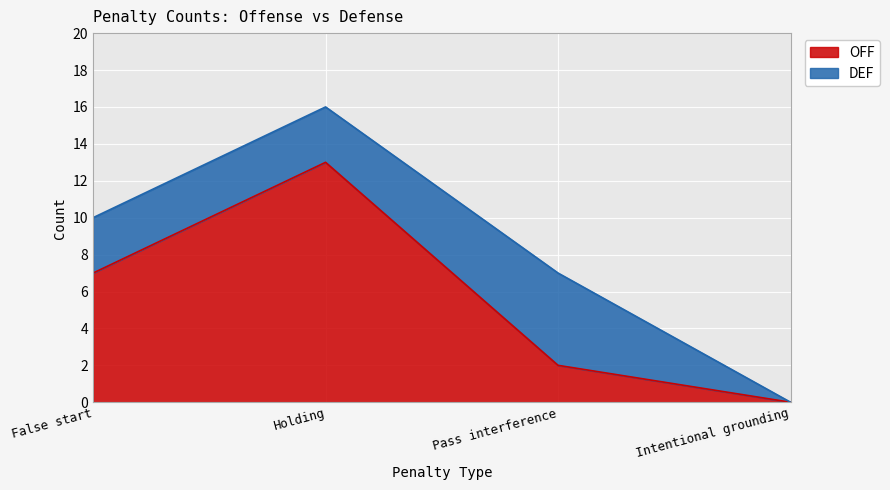

Which label corresponds to the largest value in the chart?

Holding